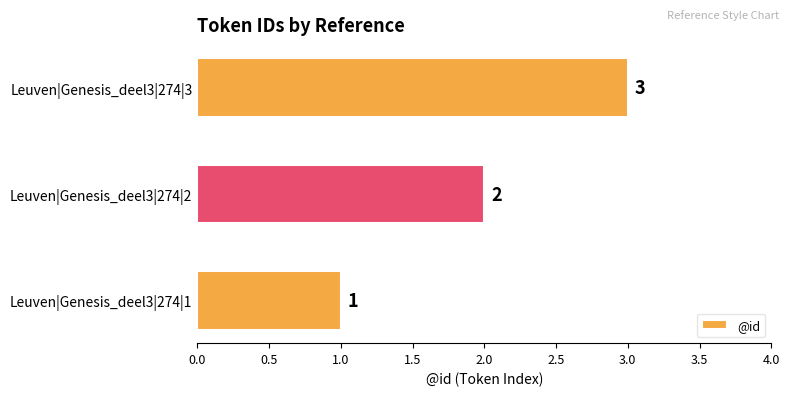

How many values are between 1 and 3?

3